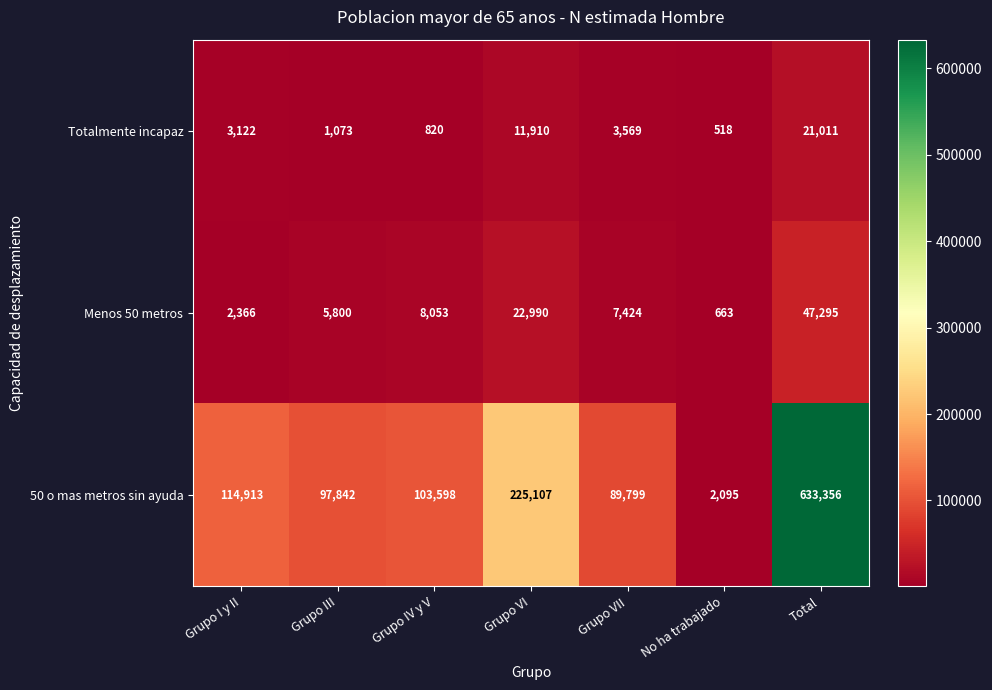

What is the difference between the Menos 50 metros values at Grupo VI and No ha trabajado?

22327